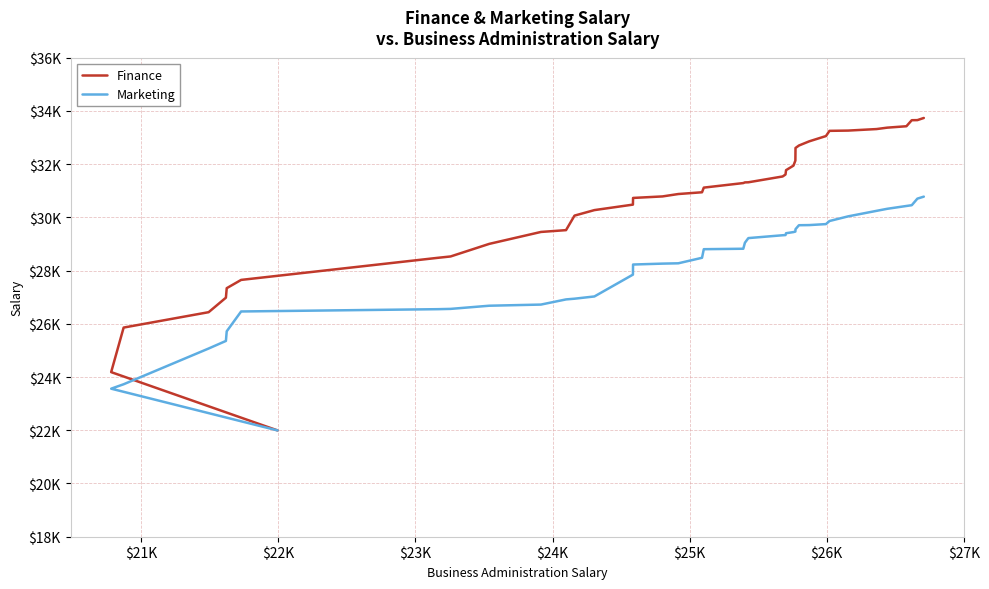

True or false: Marketing has a value of 46162 at 27.

False